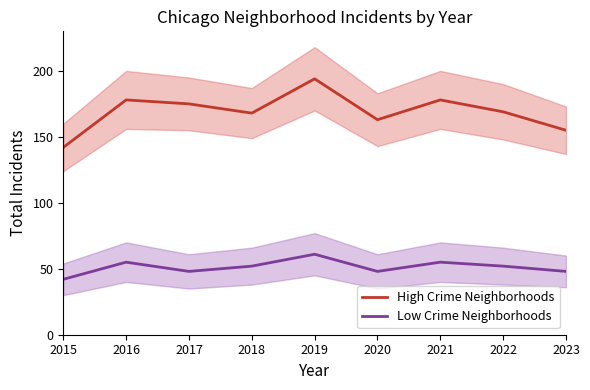

Reading left to right, what are all the values shown in this chart?

High Crime Neighborhoods: 2015=142	2016=178	2017=175	2018=168	2019=194	2020=163	2021=178	2022=169	2023=155
Low Crime Neighborhoods: 2015=42	2016=55	2017=48	2018=52	2019=61	2020=48	2021=55	2022=52	2023=48